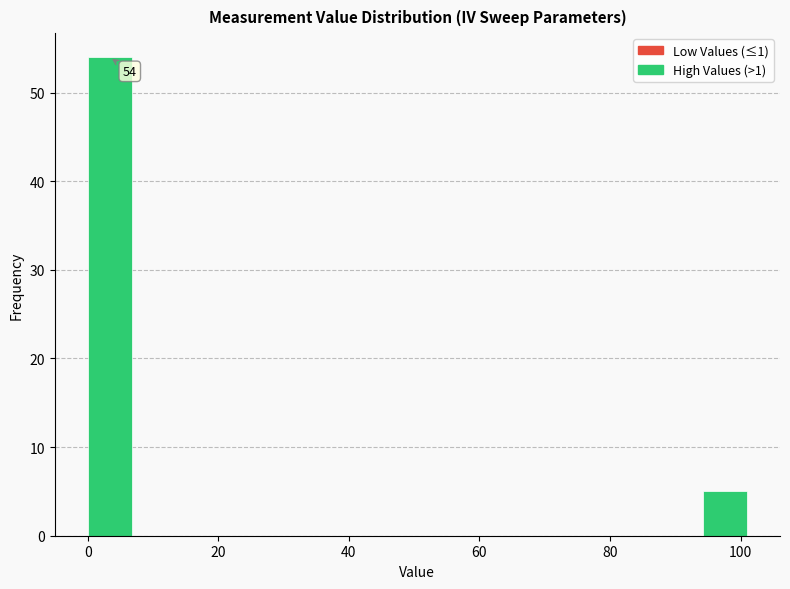

Around what value on the x-axis is the tallest bar? Give the approximate position of its centre, as read against the axis.

4